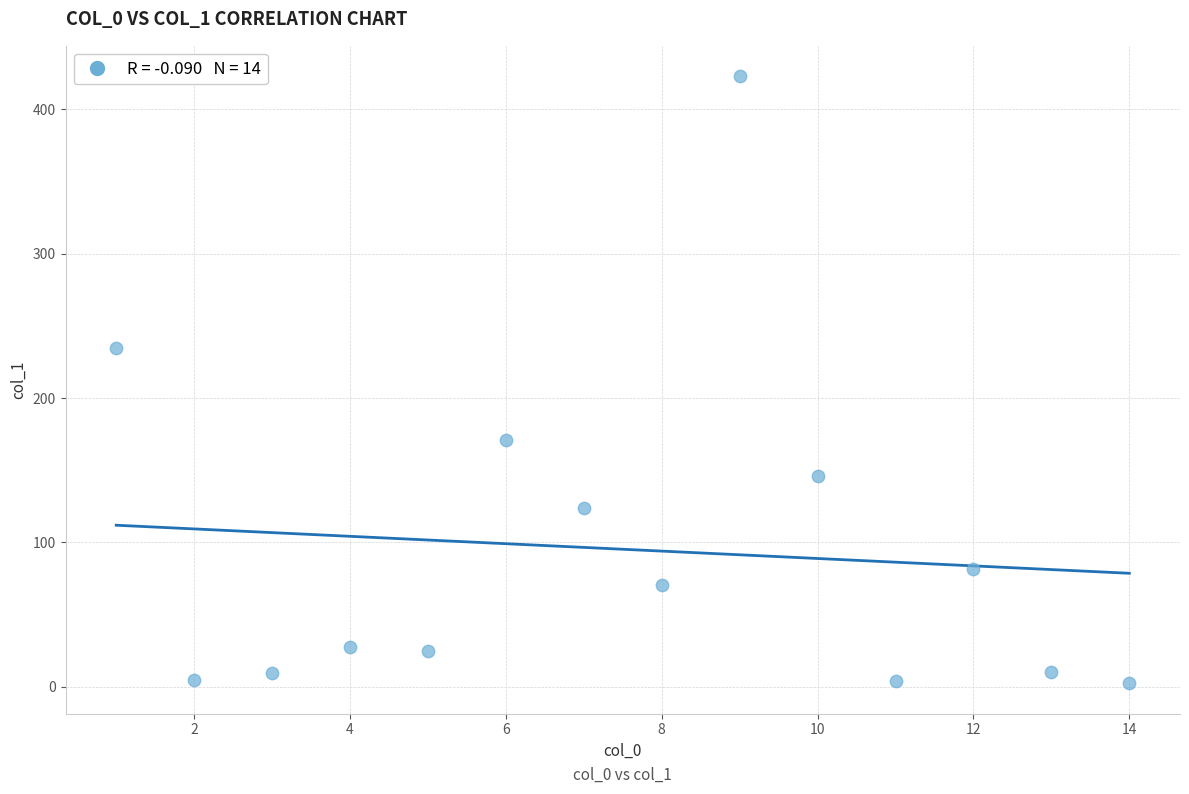

What is the range of X values (max minus min)?

13.0